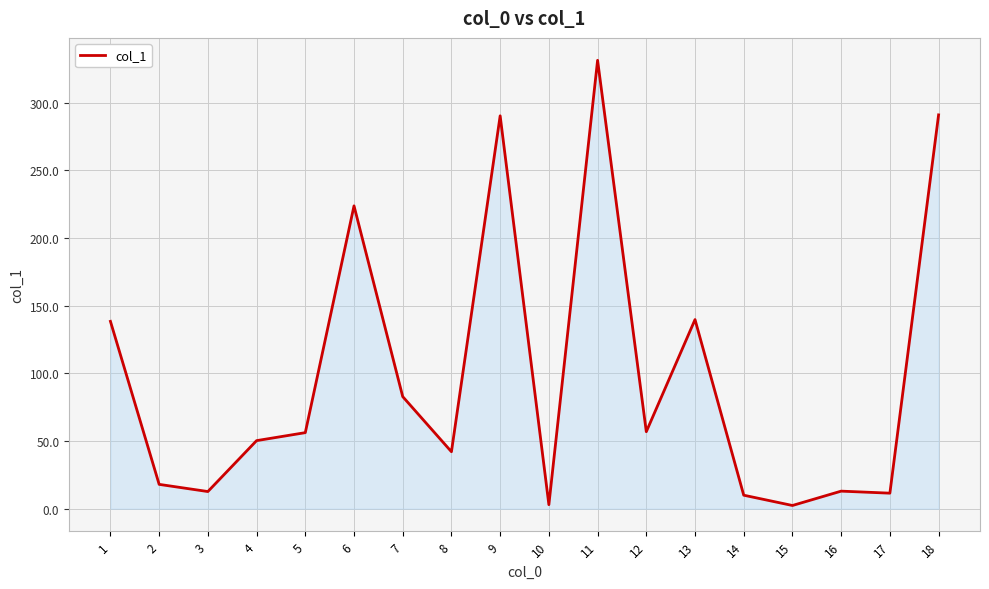

What is the change in value from 3 to 9?

+277.5